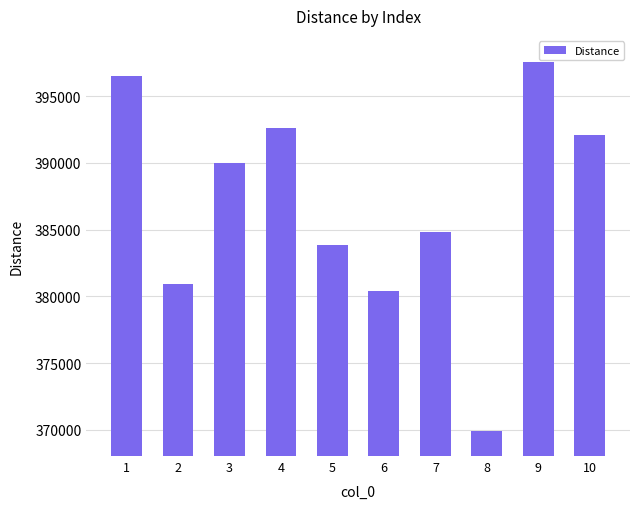

What is the difference between the values at 5 and 8?

13952.3